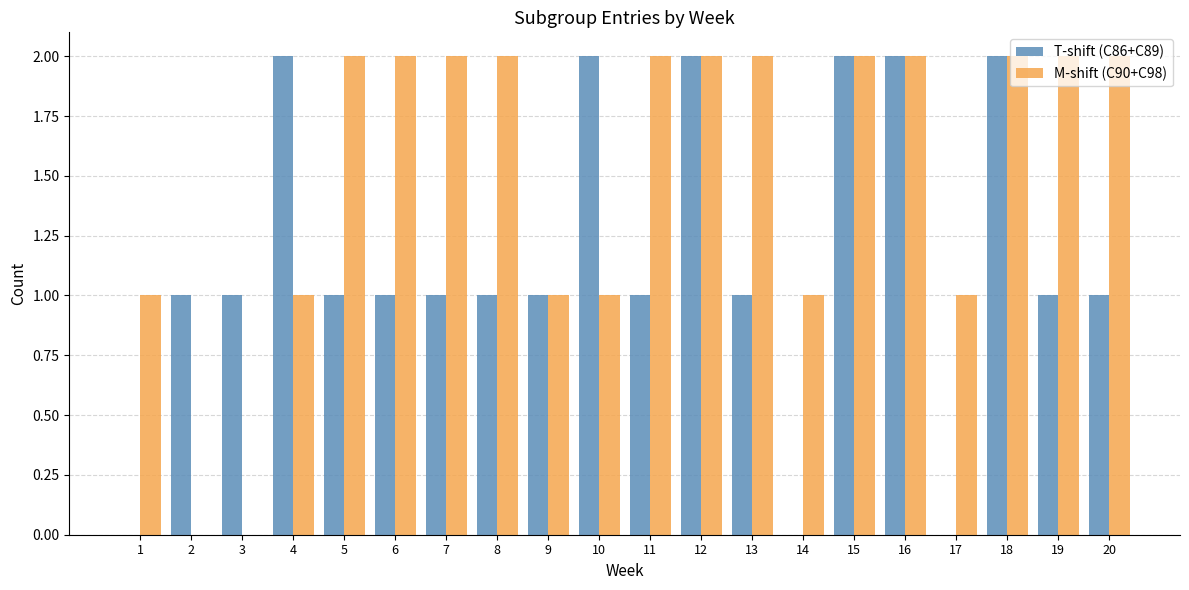

The value of T-shift (C86+C89) at 2 is 0. True or false?

False